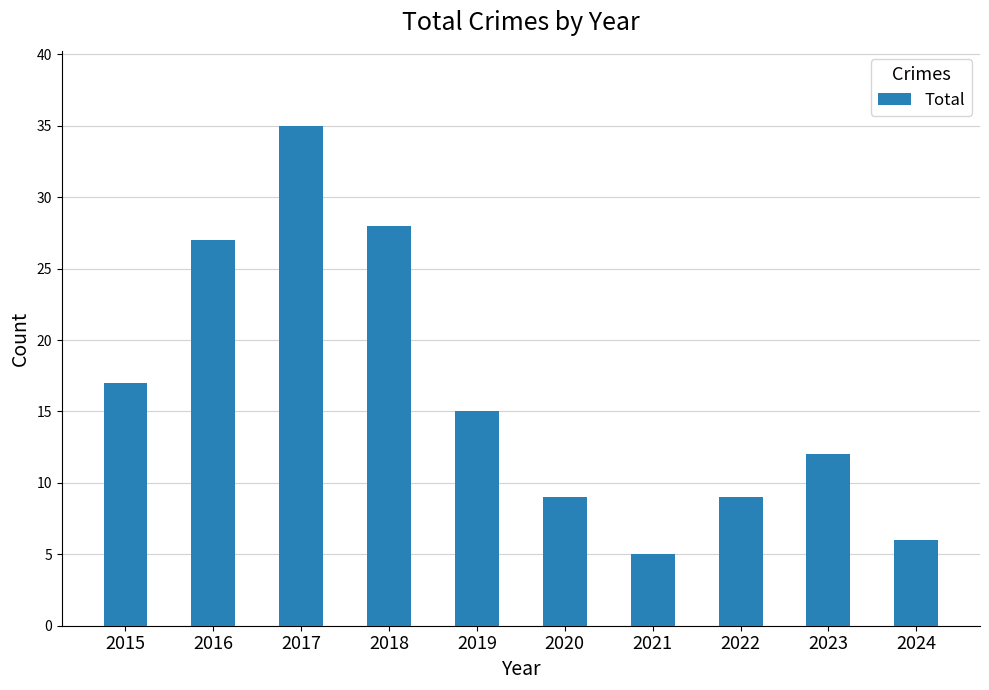

What is the difference between the second highest and second lowest values?

22